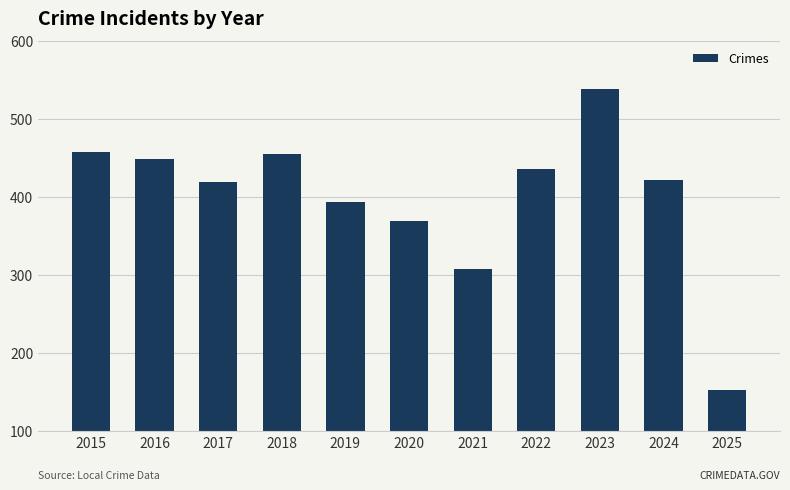

What is the average value?

400